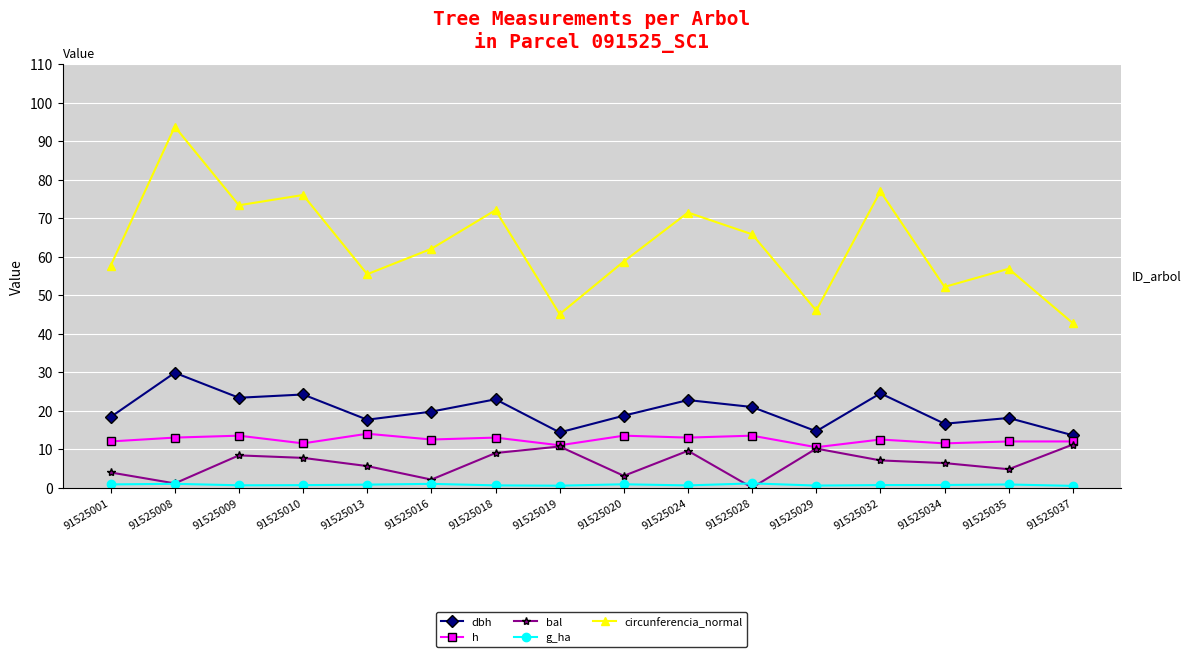

What are all the series names shown in the legend?

dbh, h, bal, g_ha, circunferencia_normal